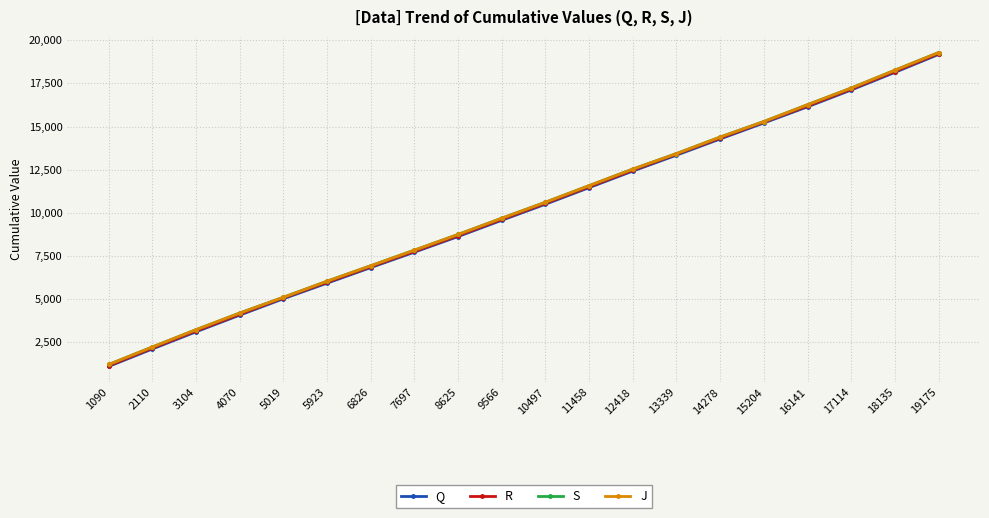

Reading left to right, transcribe all the data shown in this chart.

Q: 1098	2110	3104	4070	5019	5923	6826	7719	8625	9566	10497	11458	12418	13339	14278	15204	16141	17114	18135	19175
R: 1134	2158	3152	4116	5066	5971	6872	7763	8675	9614	10548	11505	12465	13392	14325	15251	16187	17162	18184	19221
S: 1211	2225	3228	4192	5106	6037	6933	7836	8746	9686	10614	11575	12533	13431	14390	15289	16264	17229	18262	19285
J: 1212	2225	3228	4192	5106	6037	6933	7836	8746	9686	10614	11575	12533	13431	14390	15289	16264	17229	18262	19285